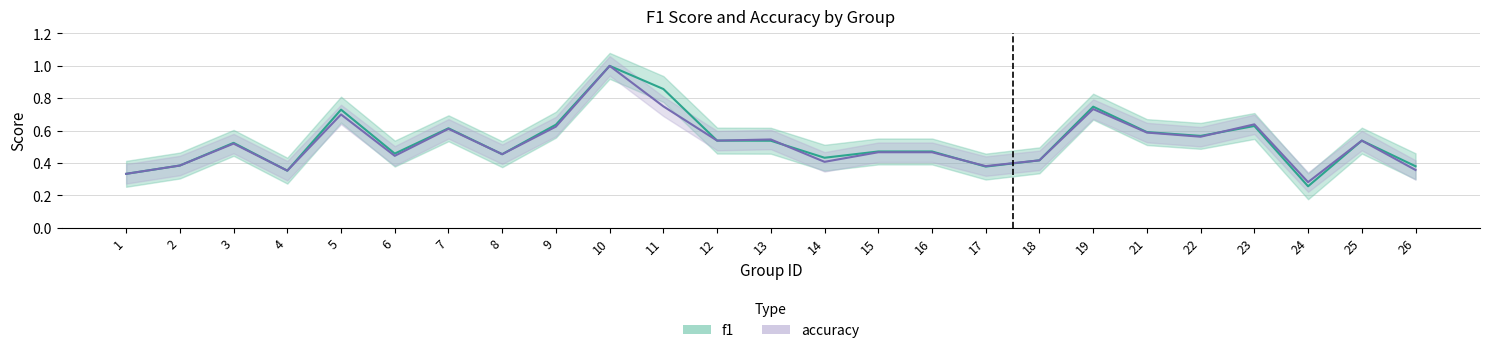

Where is the first local minimum for f1?

4